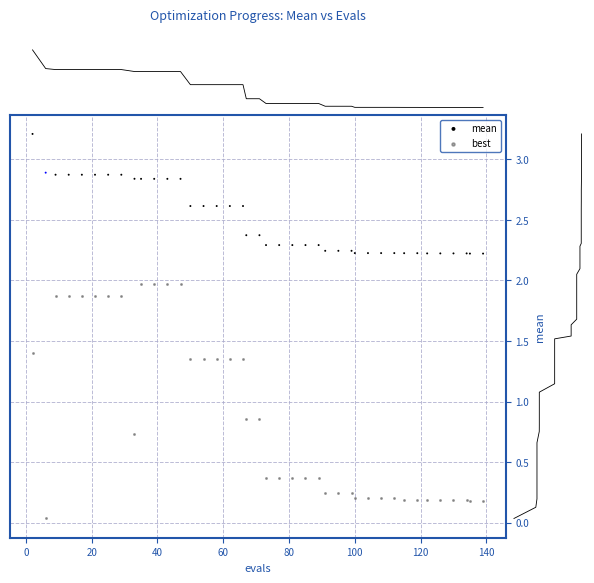

What is the X range (max minus min) for the scatter plot?

137.0